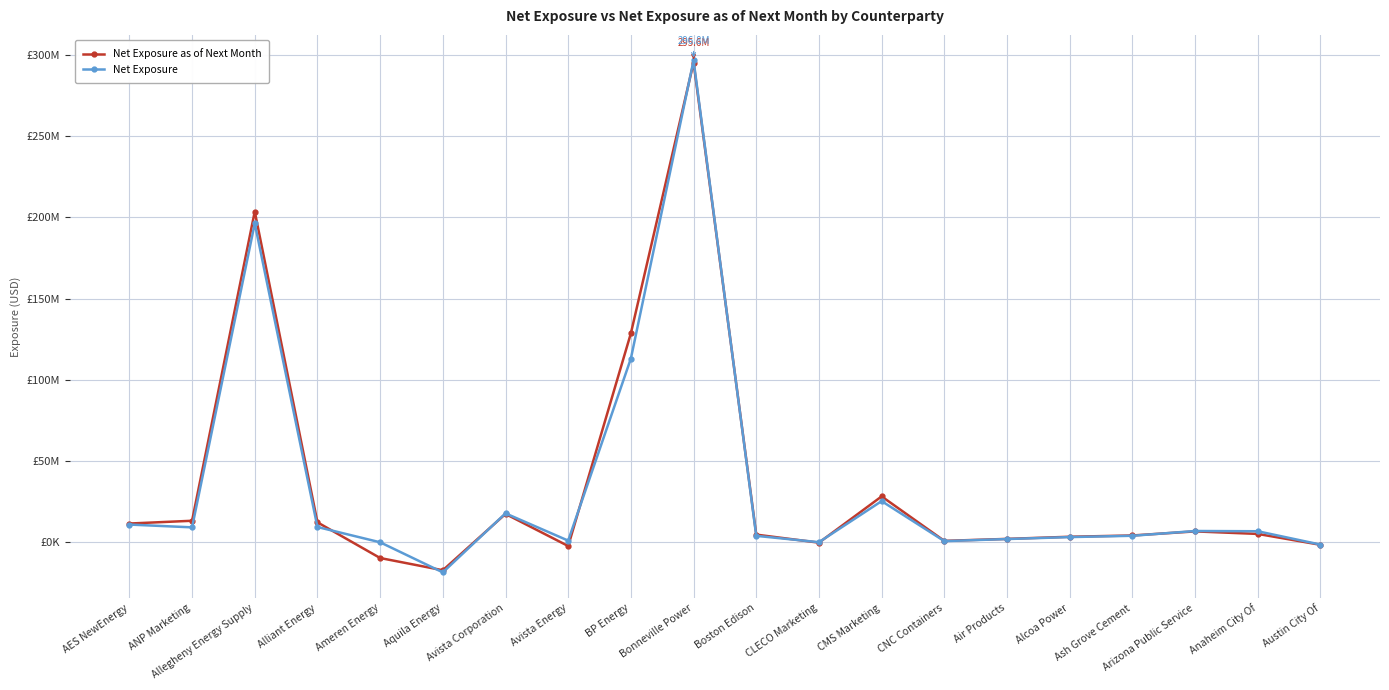

At Arizona Public Service, list the series in order from smallest to largest.

Net Exposure as of Next Month, Net Exposure